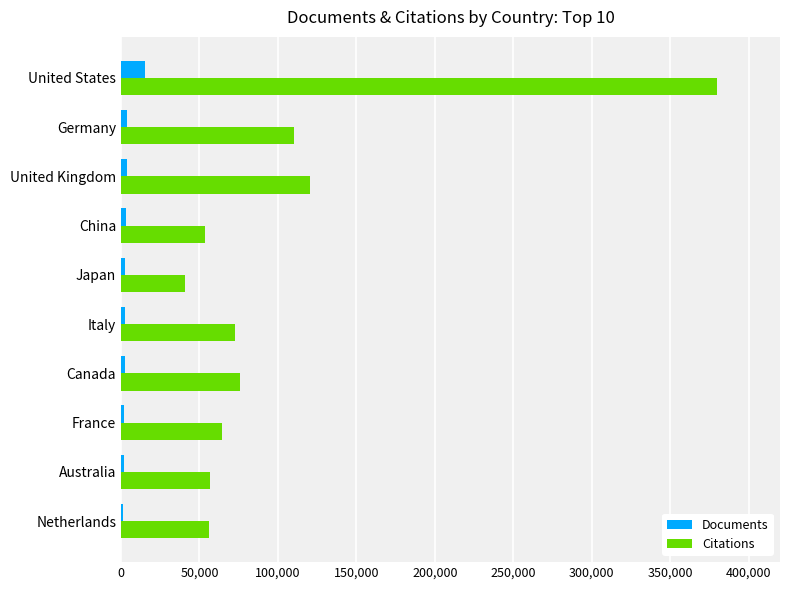

Is the value of Documents at Canada greater than the value of Citations at Australia?

No